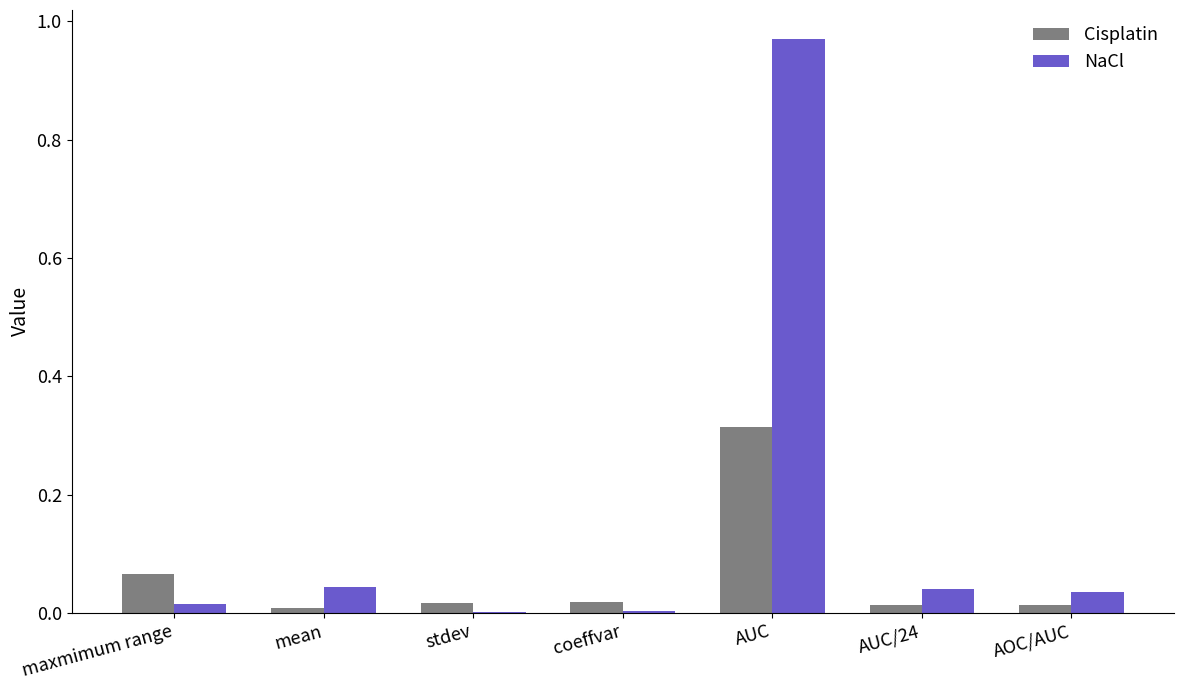

True or false: NaCl has a value of 0.4 at AUC.

False